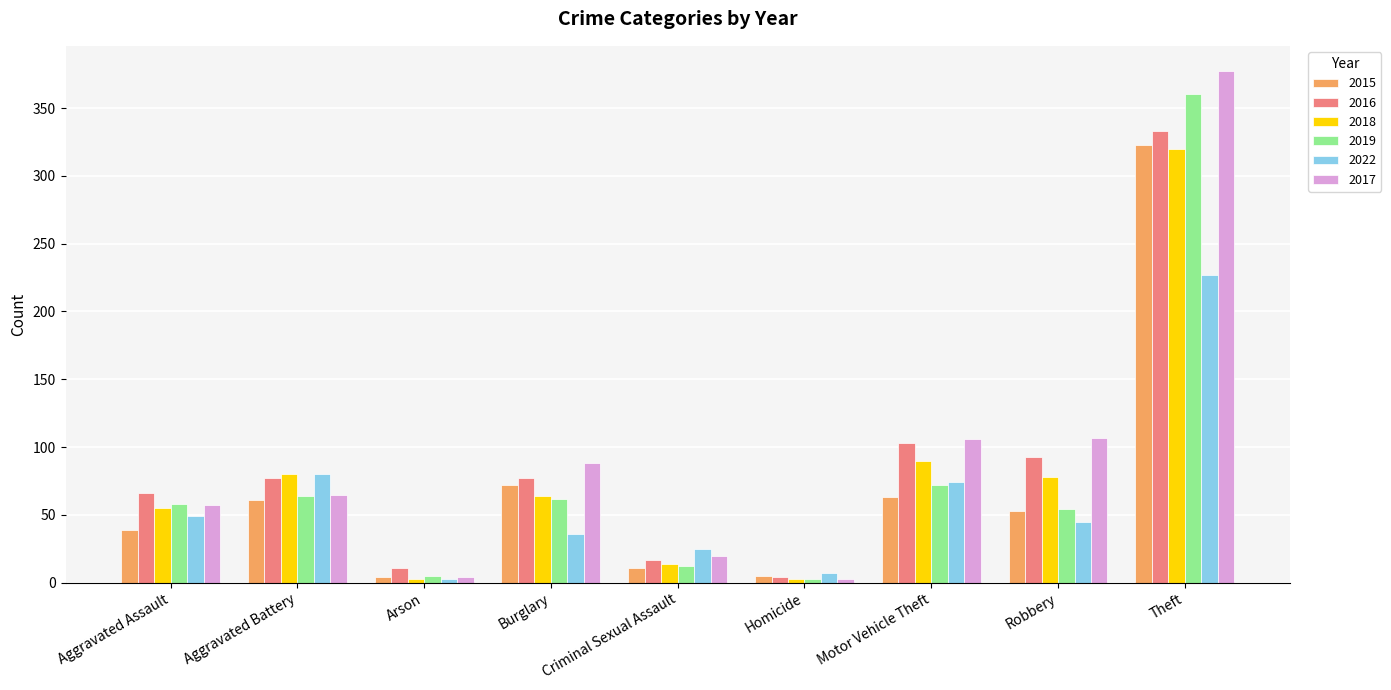

Which series has the largest range (max minus min)?

2017